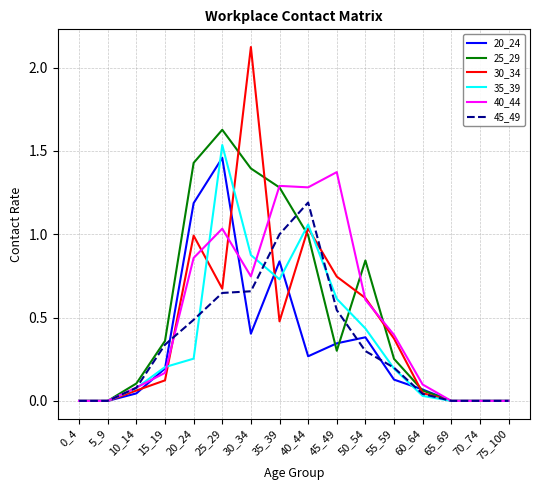

What are all the series names shown in the legend?

20_24, 25_29, 30_34, 35_39, 40_44, 45_49